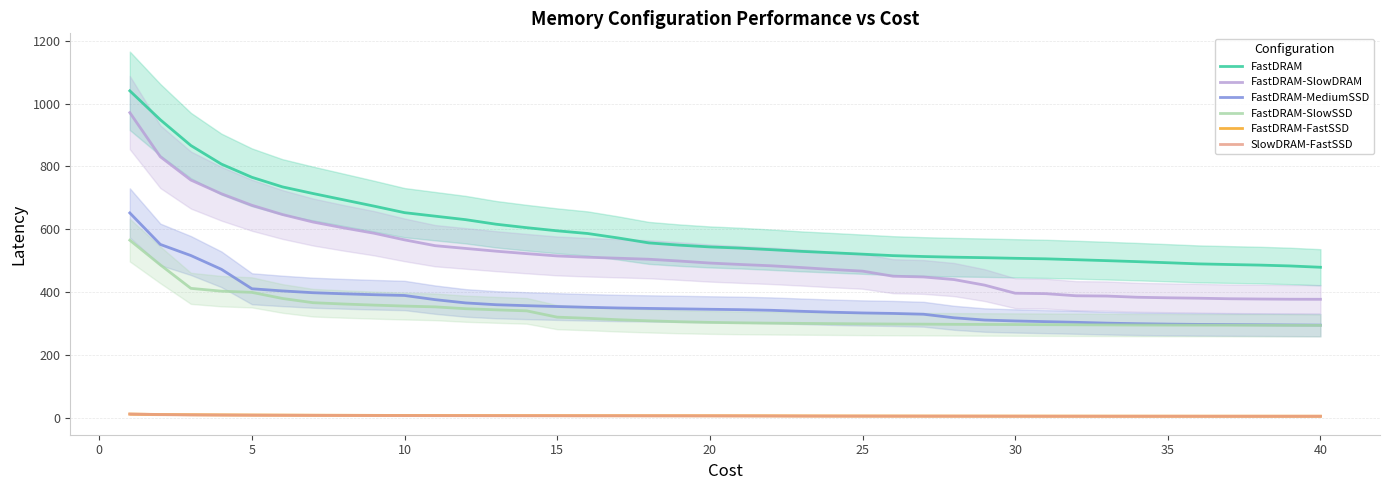

What is the average value of the FastDRAM-SlowDRAM series?

512.9